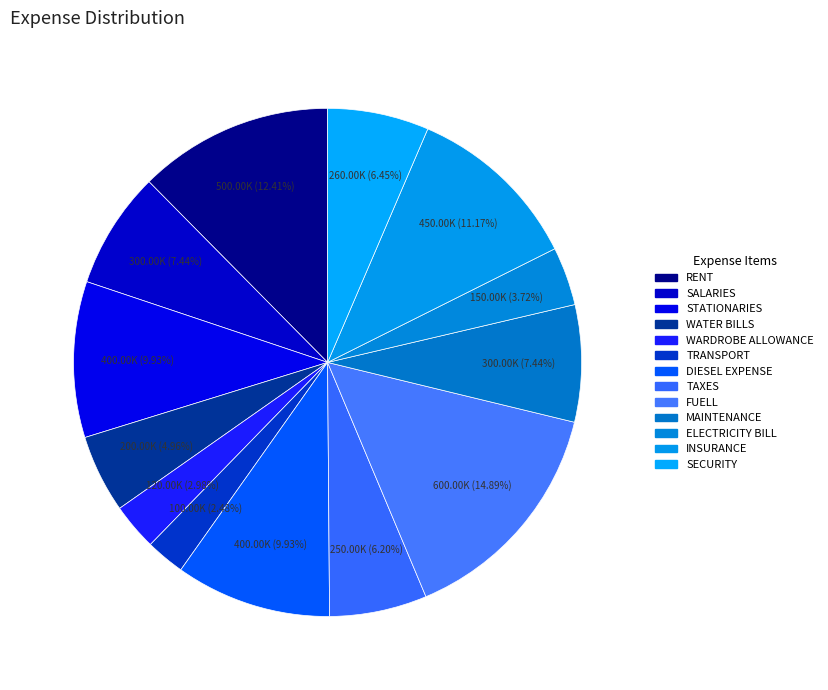

To the nearest percent, what is the difference between the largest and smallest slice percentages?

12%